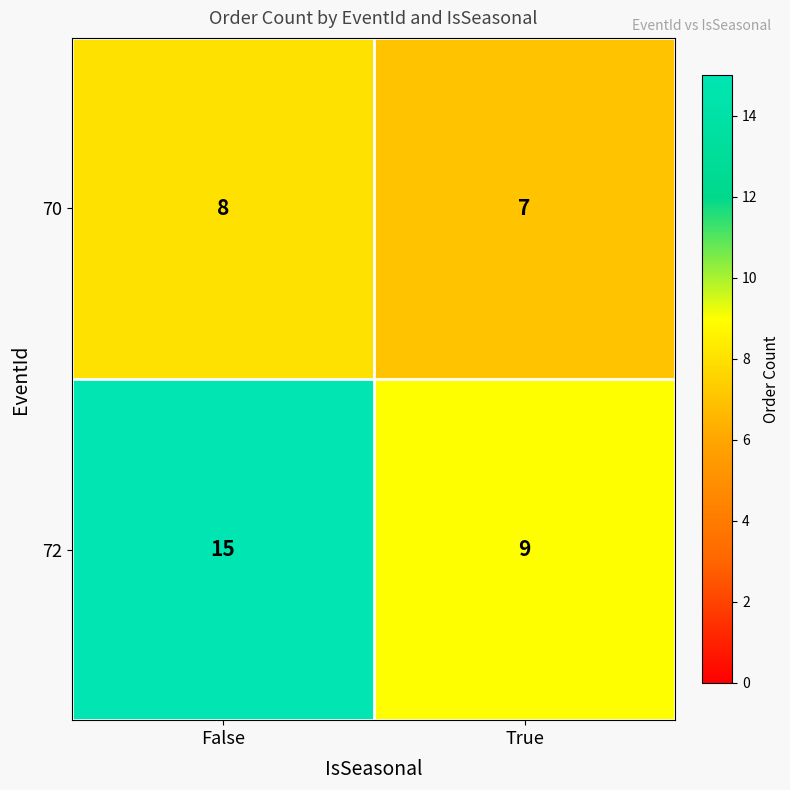

Which category has the lowest value in the 72 series?

True